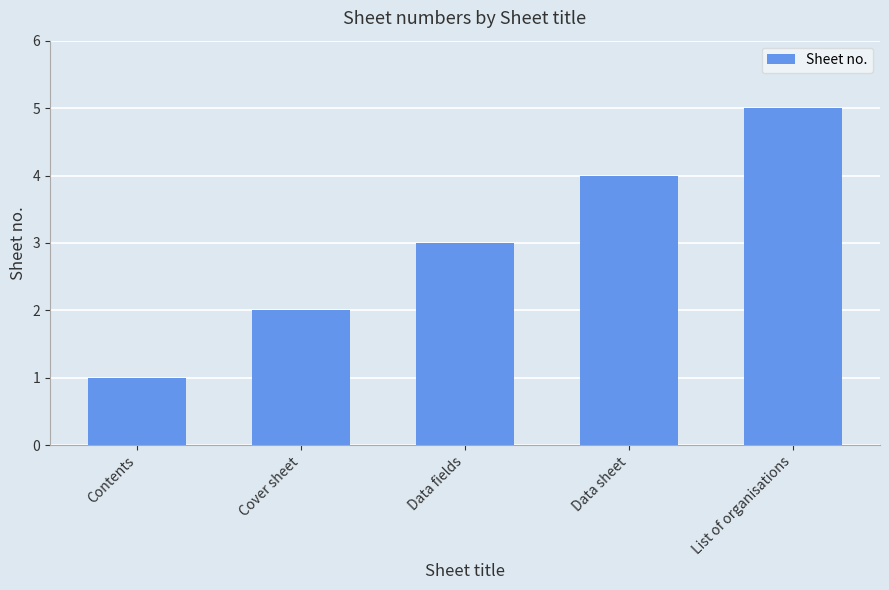

Is it true that the value at Data fields is 3?

True